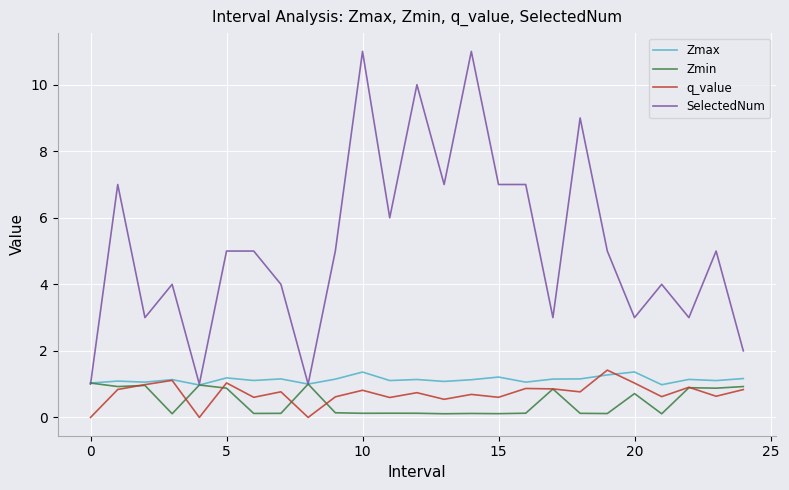

What are all the series names shown in the legend?

Zmax, Zmin, q_value, SelectedNum